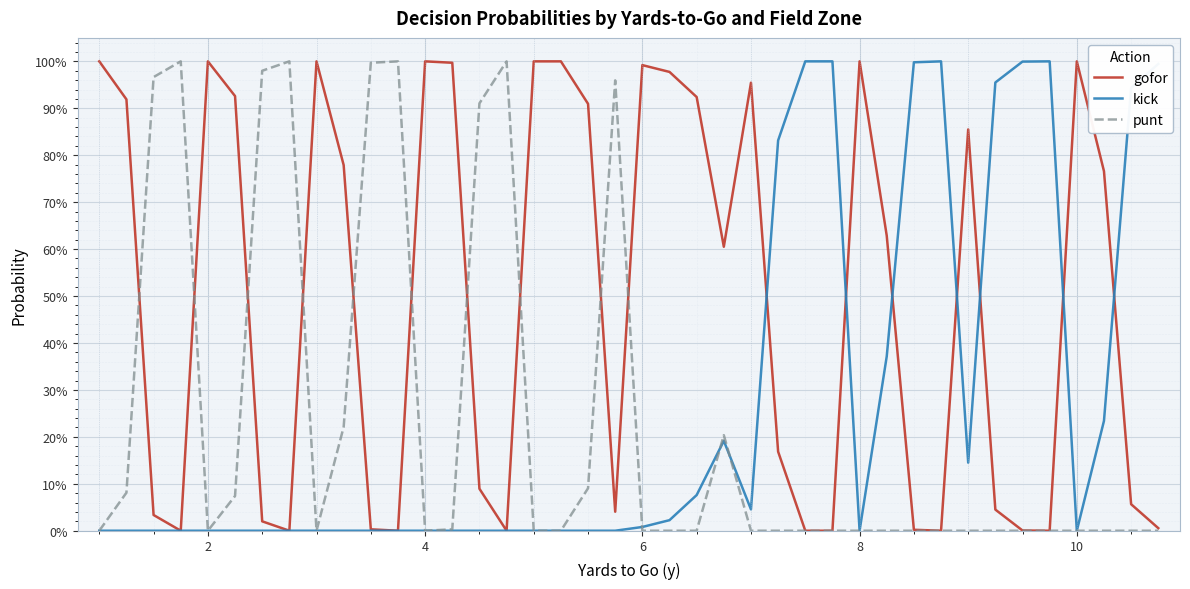

Rank the series by their maximum value, from highest to lowest.

gofor, kick, punt